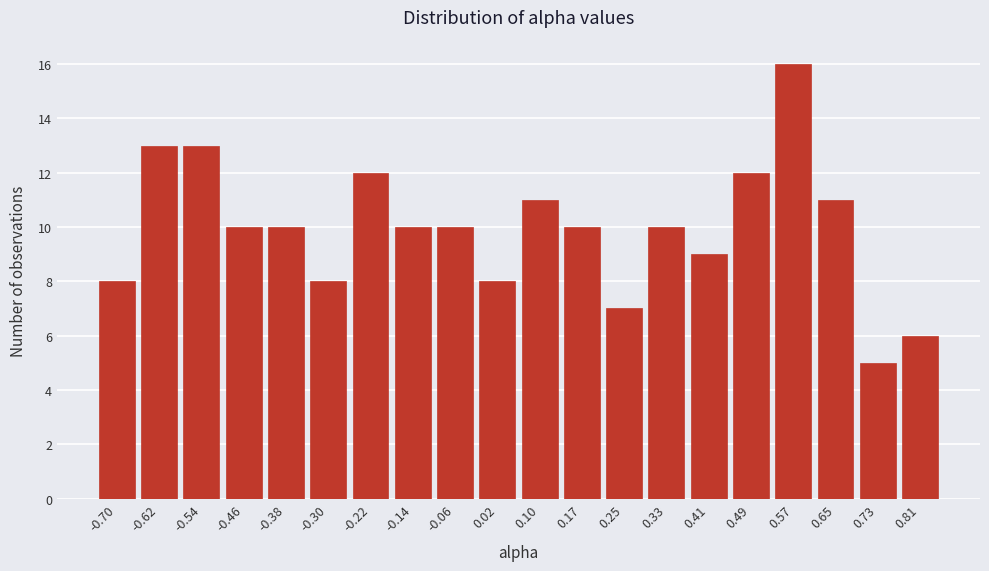

Reading right to left, extract all data points from this chart.

0.81=6	0.73=5	0.65=11	0.57=16	0.49=12	0.41=9	0.33=10	0.25=7	0.17=10	0.10=11	0.02=8	-0.06=10	-0.14=10	-0.22=12	-0.30=8	-0.38=10	-0.46=10	-0.54=13	-0.62=13	-0.70=8